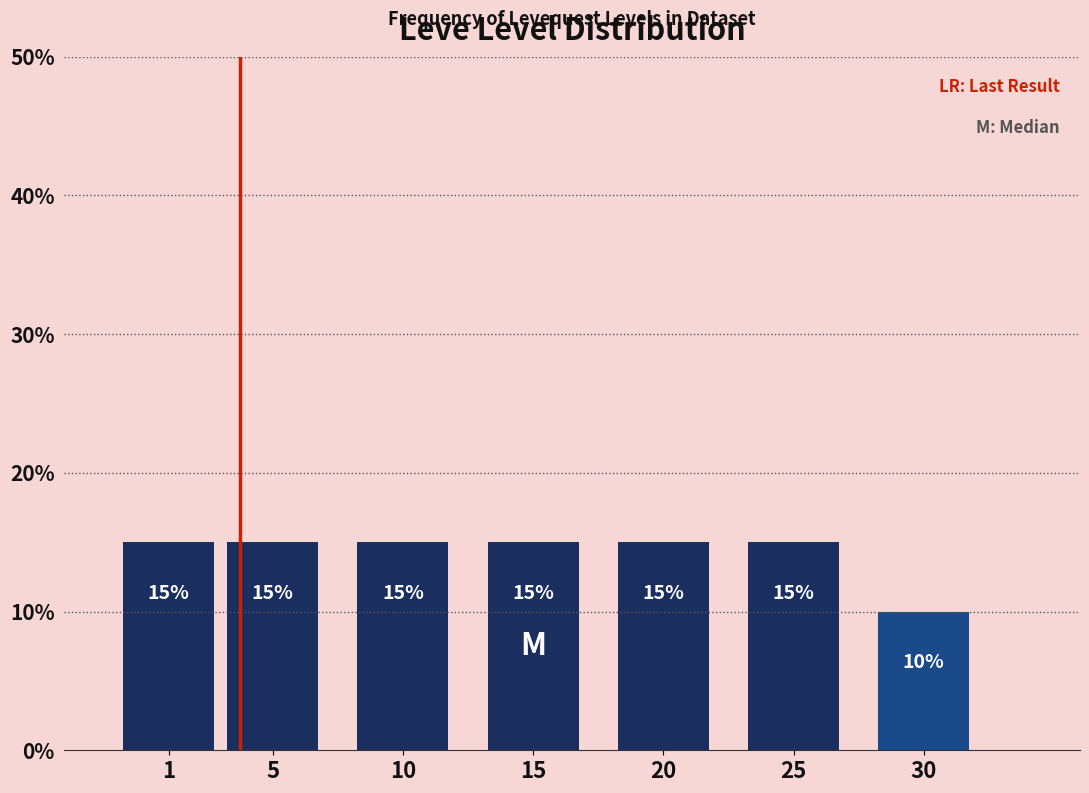

Reading left to right, what are all the values shown in this chart?

1=15	5=15	10=15	15=15	20=15	25=15	30=10